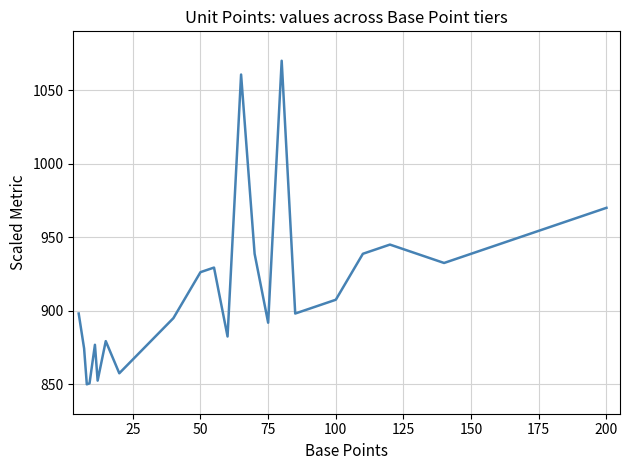

What is the smallest value displayed?

850.0